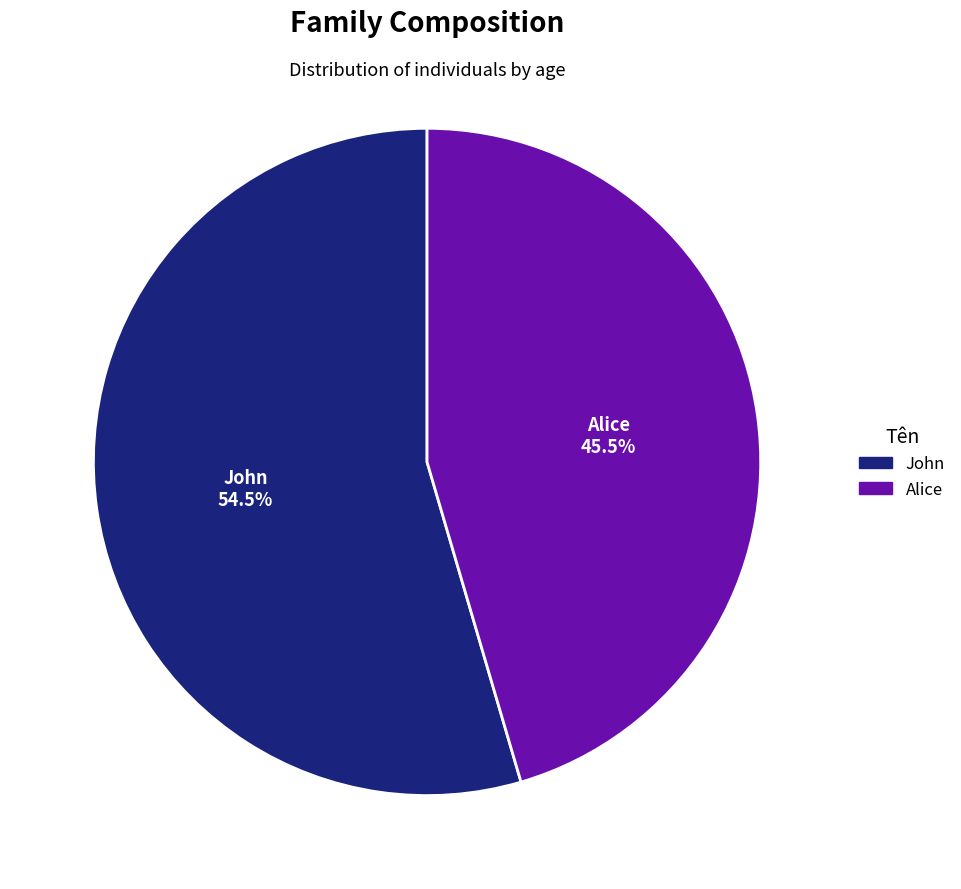

How many slices are in this pie chart?

2